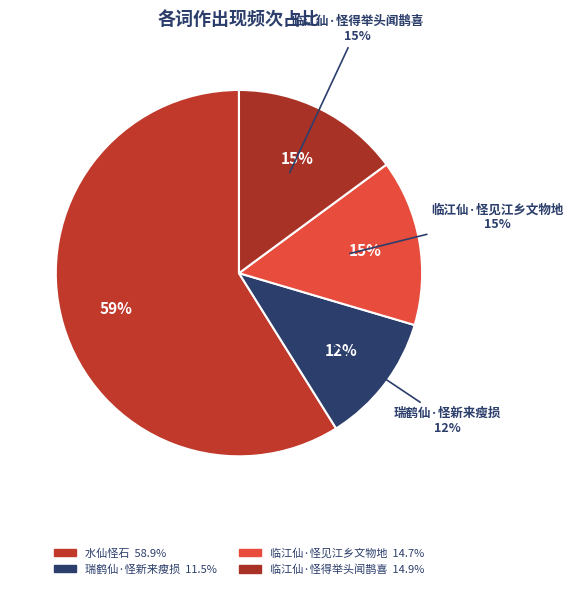

What is the smallest slice in the pie chart?

瑞鹤仙·怪新来瘦损